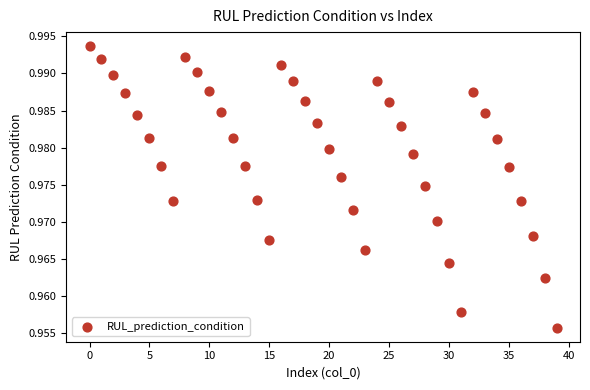

How many points are shown in the scatter plot?

40